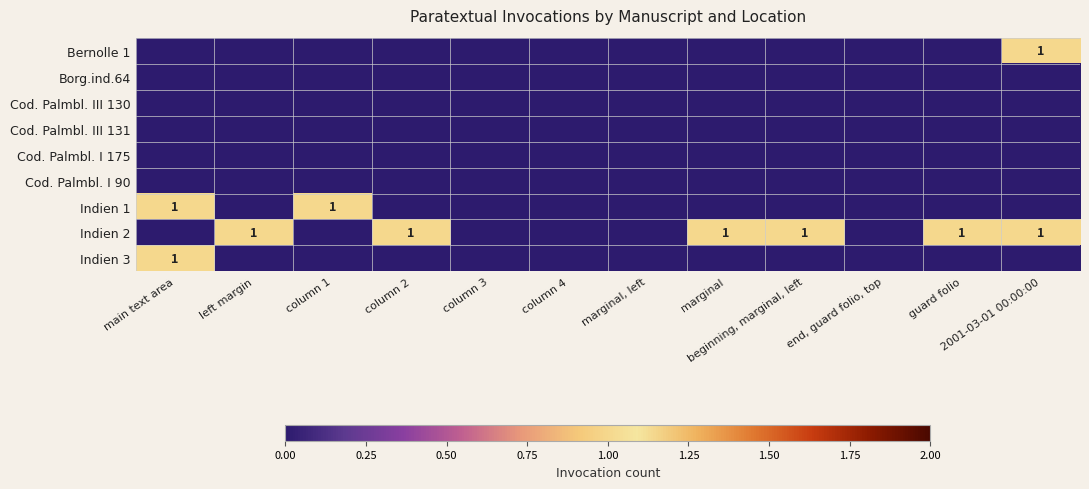

The value of Indien 2 at beginning, marginal, left is 1. True or false?

True